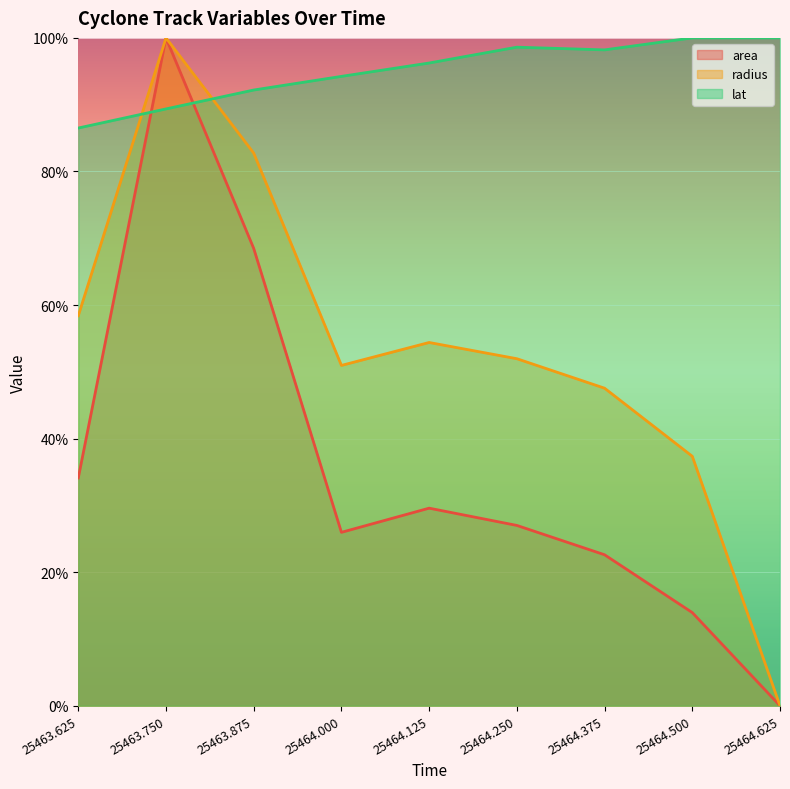

How many data points in radius are less than 51?

4